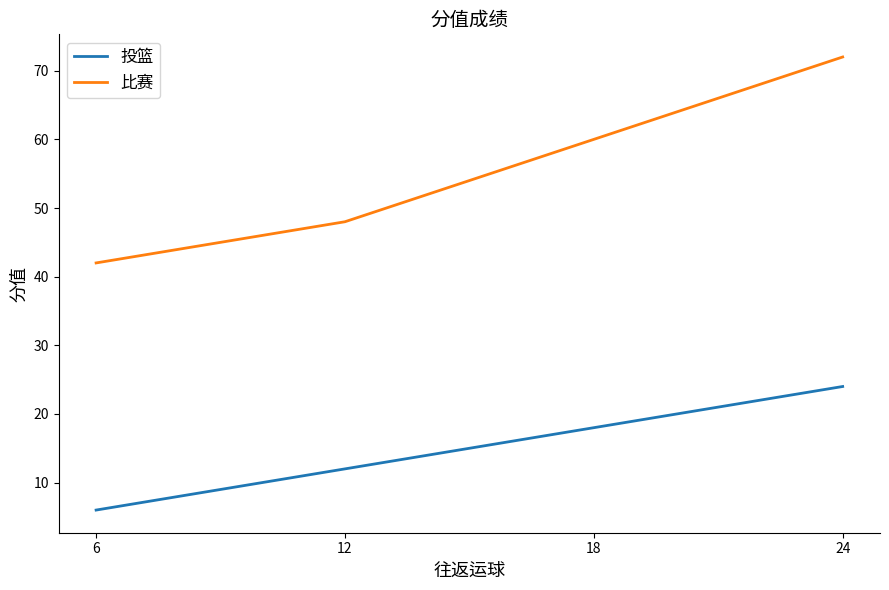

Which category has the highest value in the 比赛 series?

24